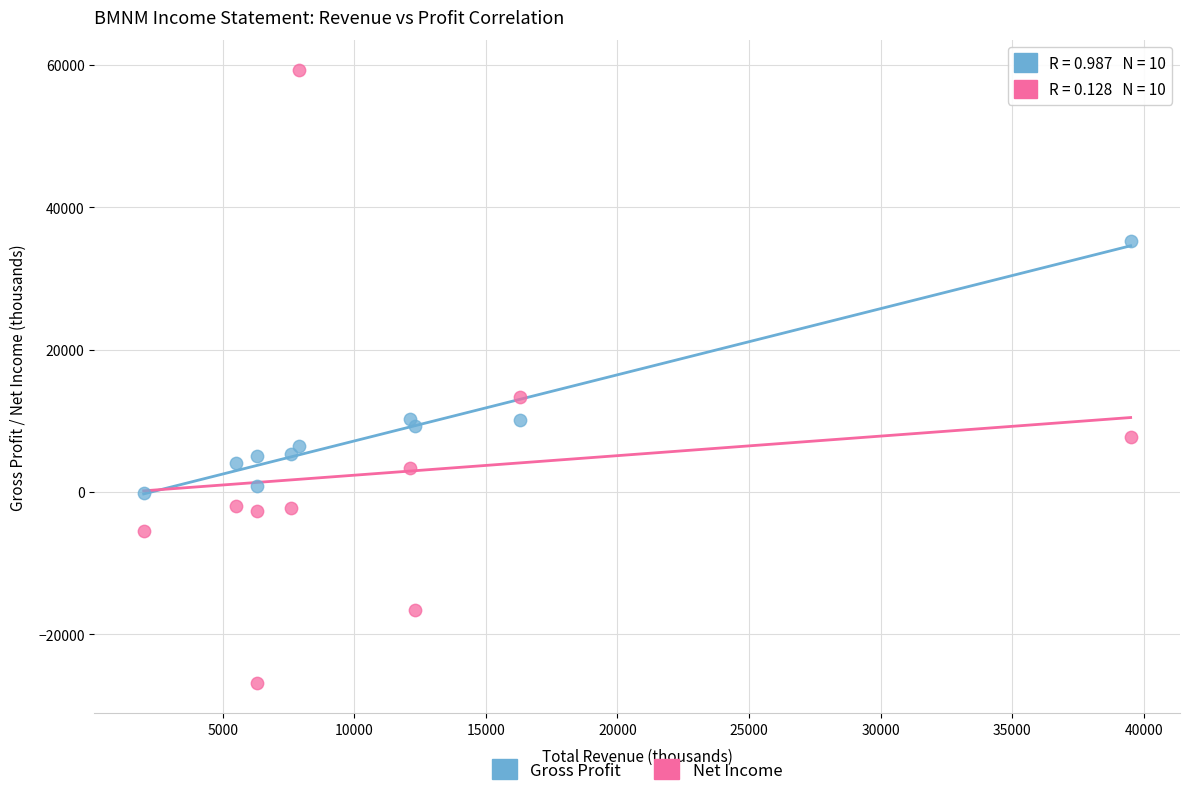

Which series has the largest Y range (max minus min)?

Net Income